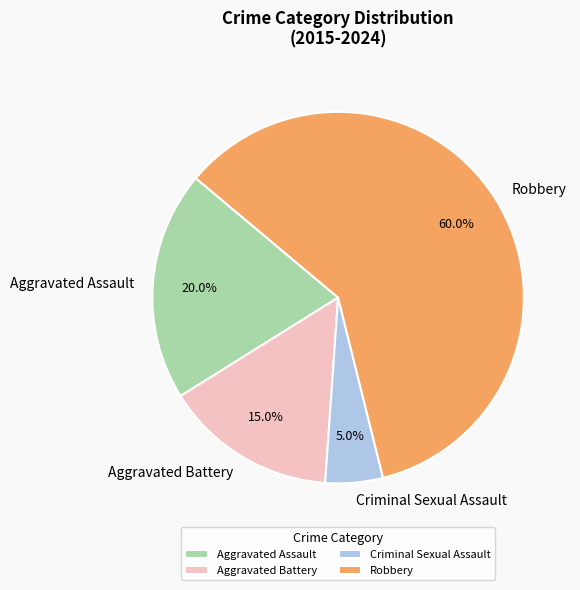

Which slice represents more than half of the pie?

Robbery